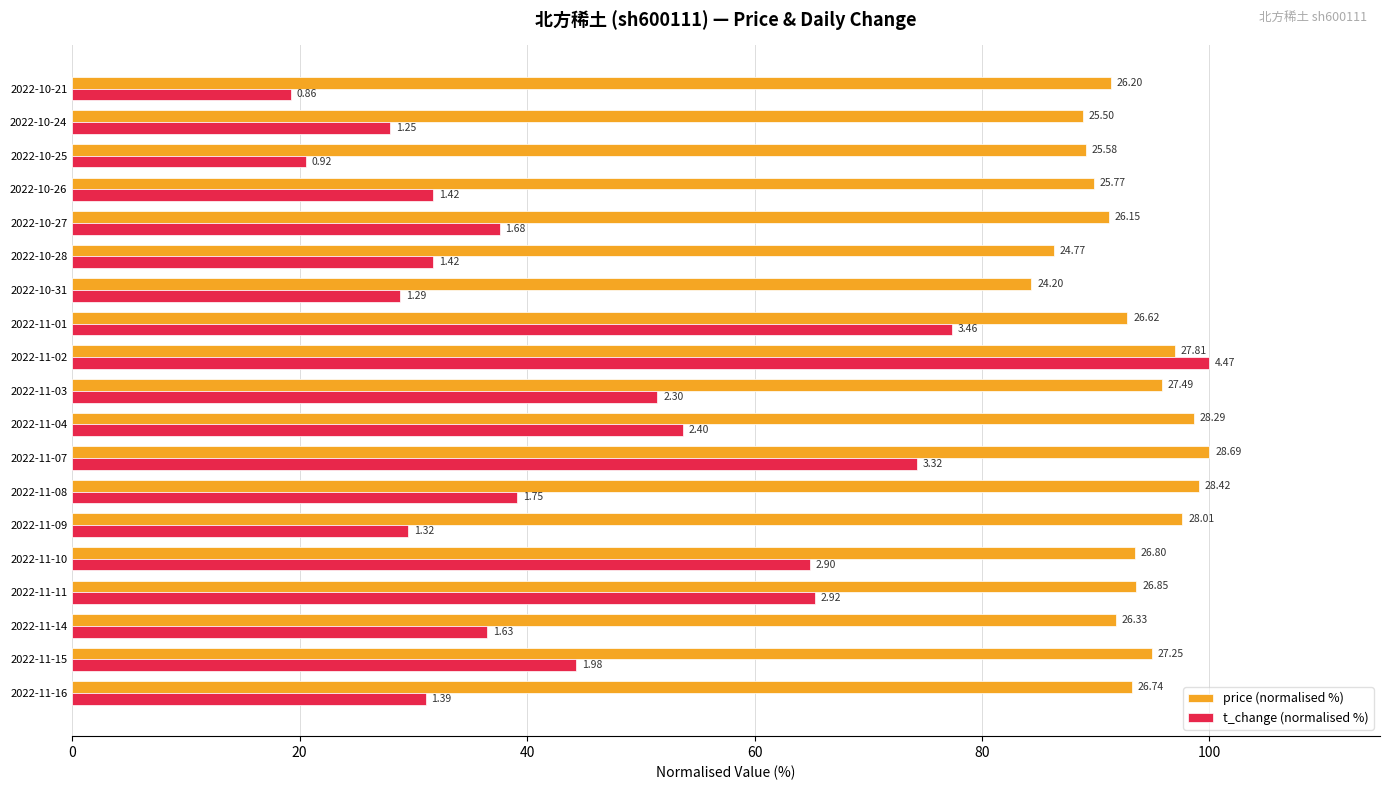

What are all the series names shown in the legend?

price (normalised %), t_change (normalised %)